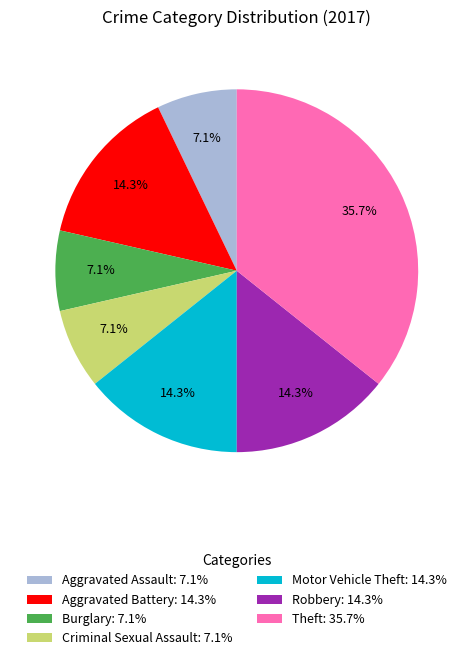

The Burglary slice represents 7% of the pie. True or false?

True